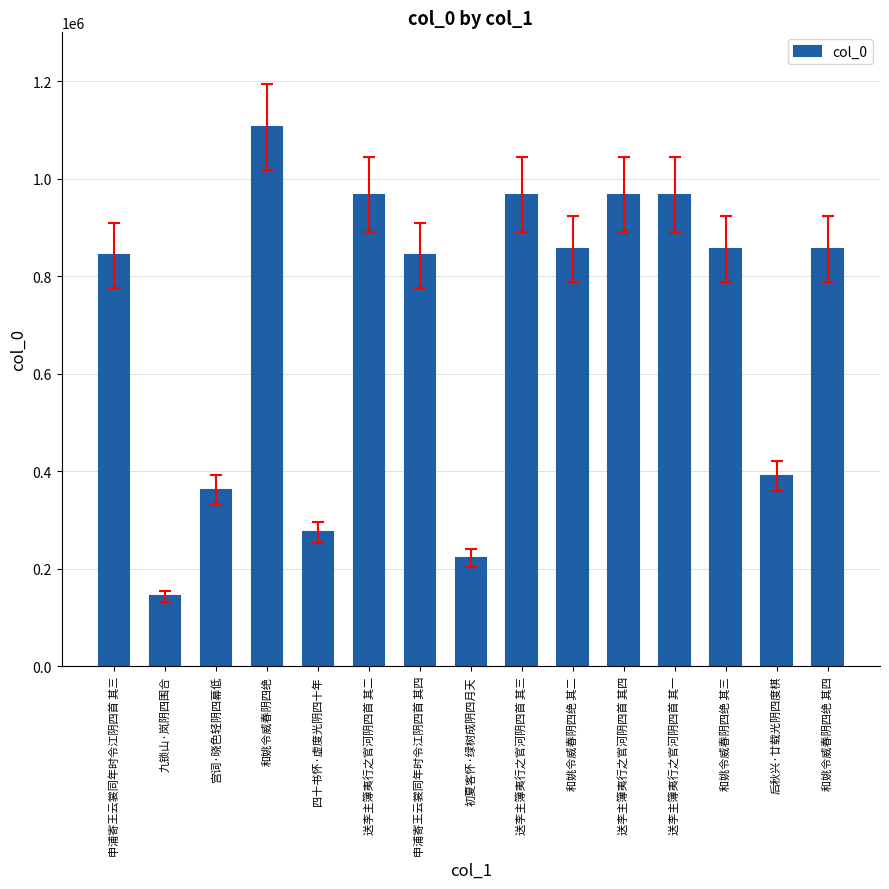

Between 和姚令威春阴四绝 其二 and 和姚令威春阴四绝, which is larger?

和姚令威春阴四绝